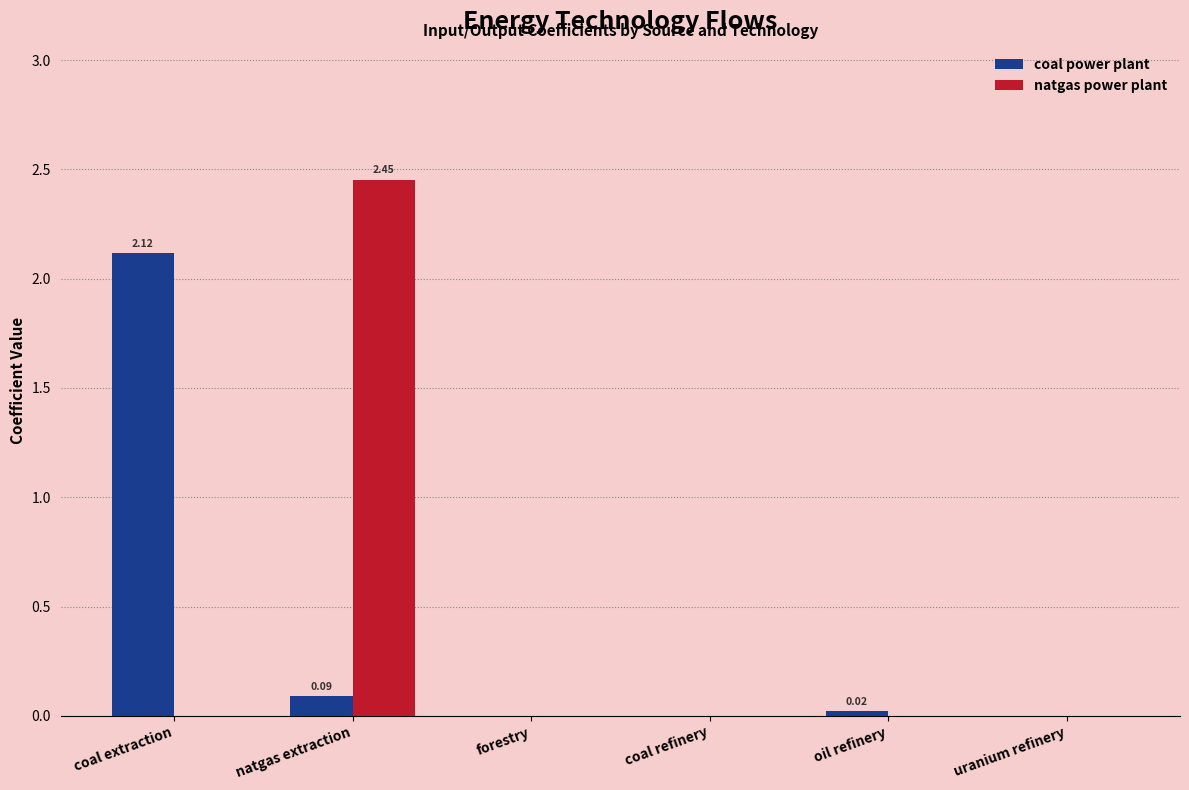

Between coal extraction and forestry, which series saw the biggest shift?

coal power plant